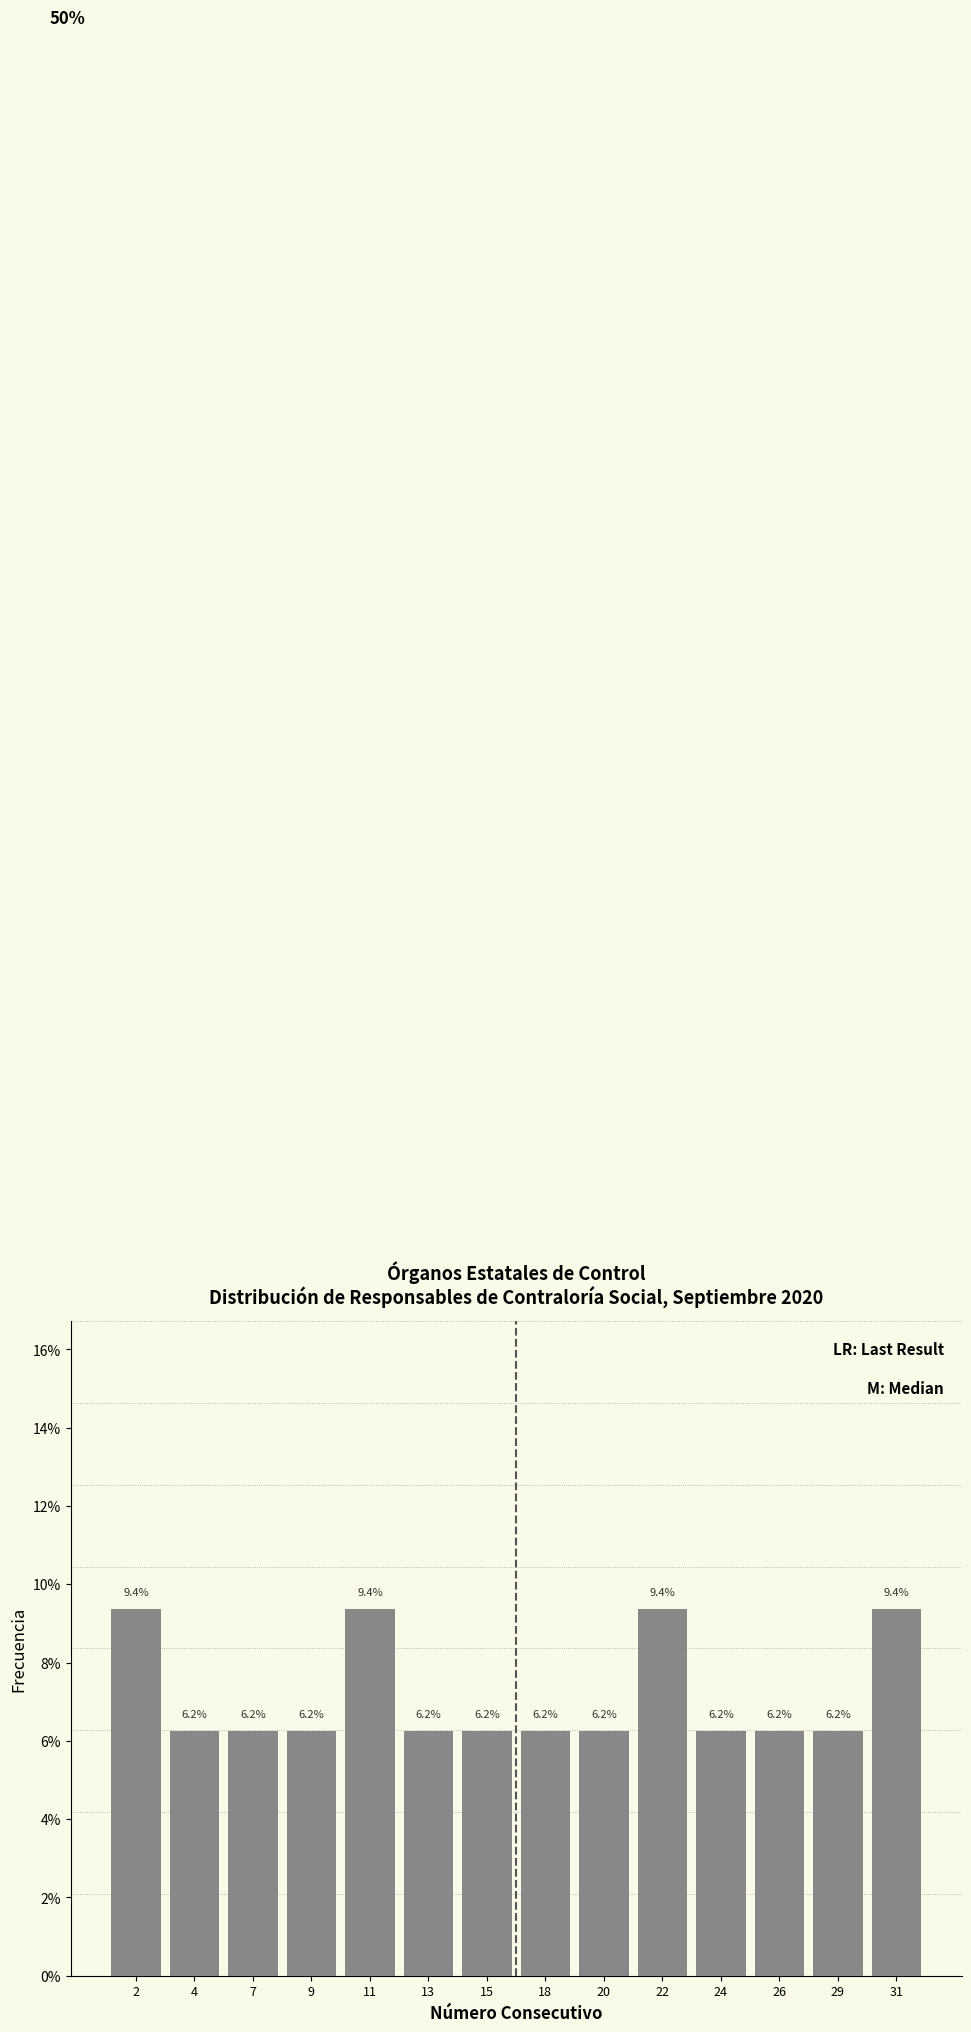

What is the greatest value displayed?

9.4